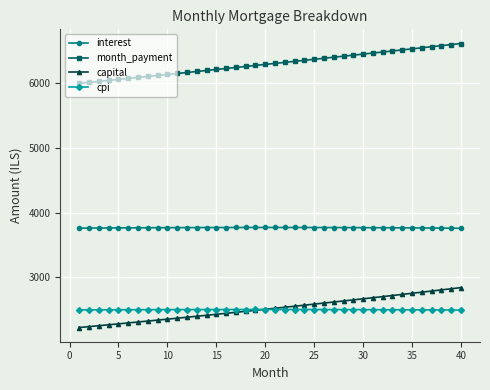

Rank the series by their maximum value, from highest to lowest.

month_payment, interest, capital, cpi